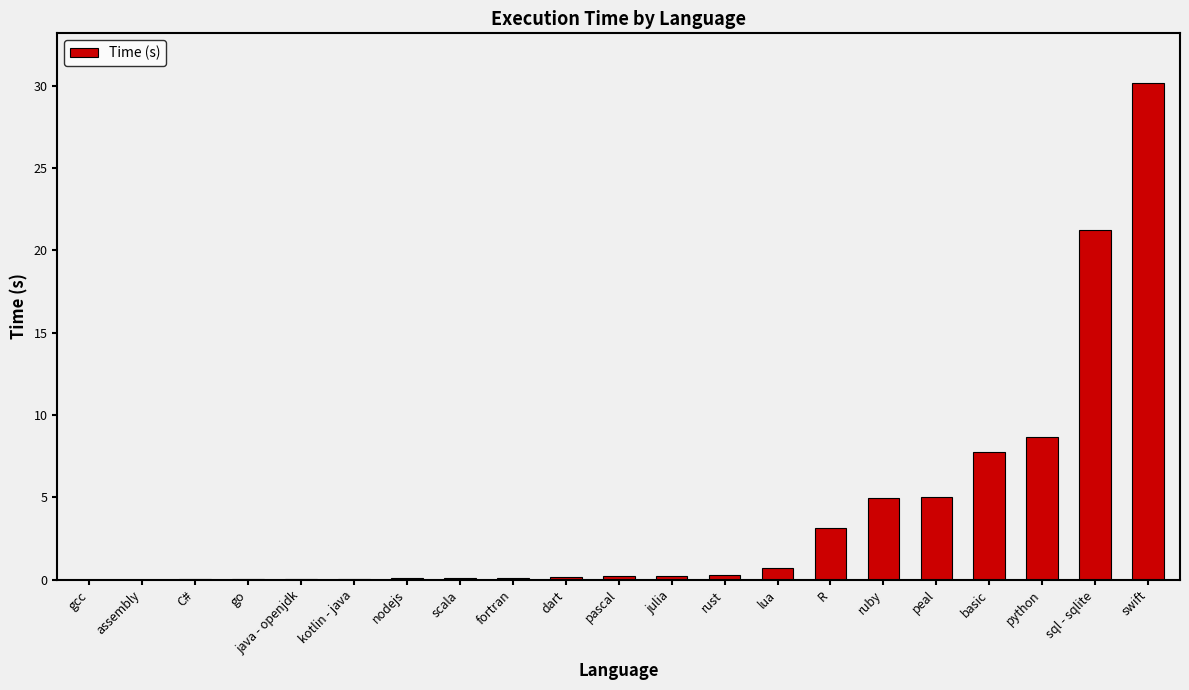

What is the change in value from kotlin - java to peal?

+4.9